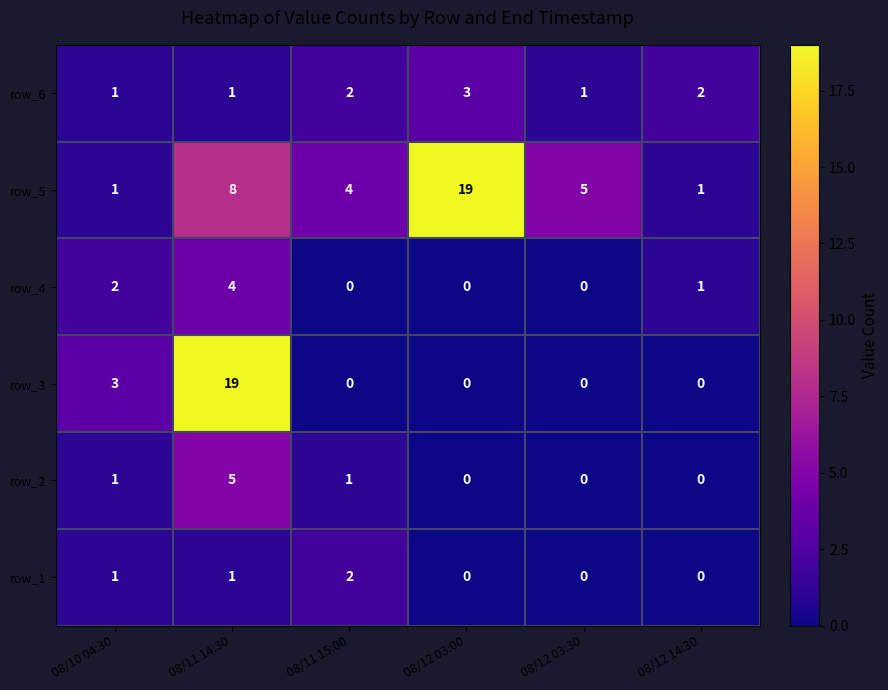

Which series has the largest total across all categories?

row_5